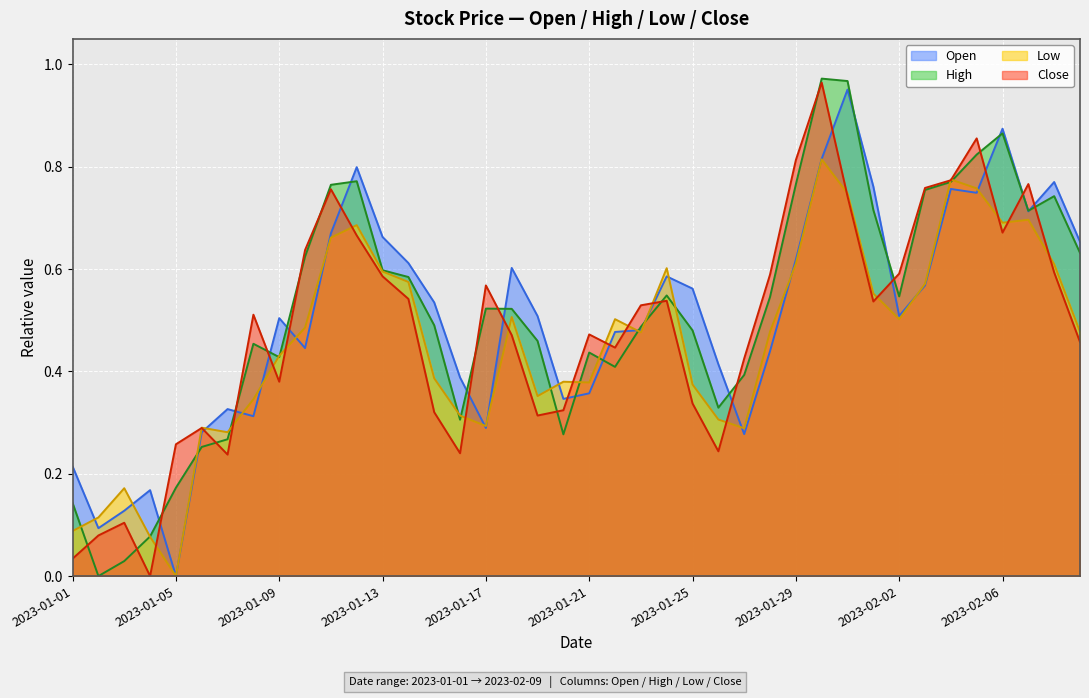

What is the total value across all series at 2023-01-04?

0.3